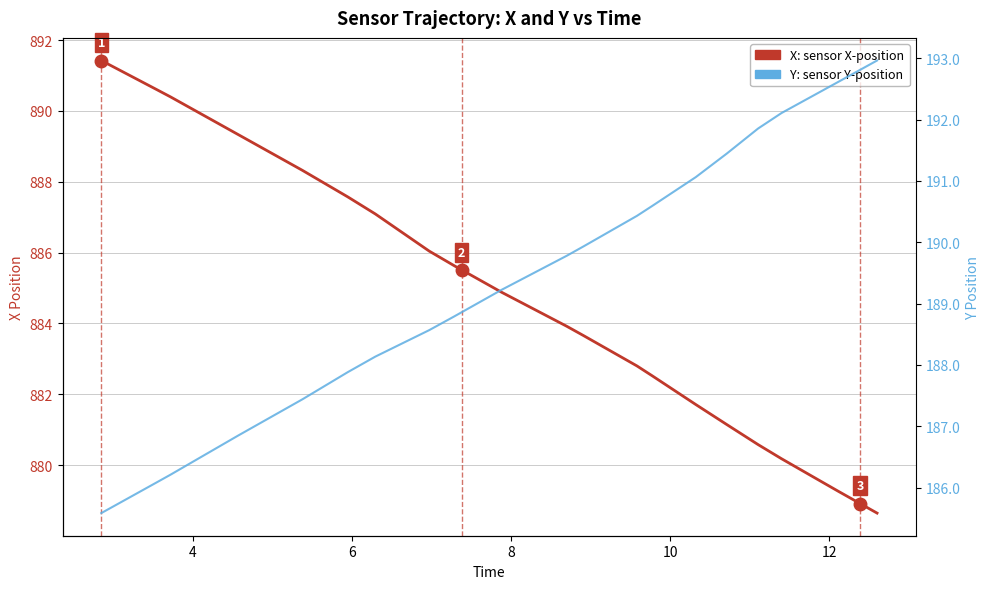

True or false: X: sensor X-position has more than 2 interior local peaks.

False